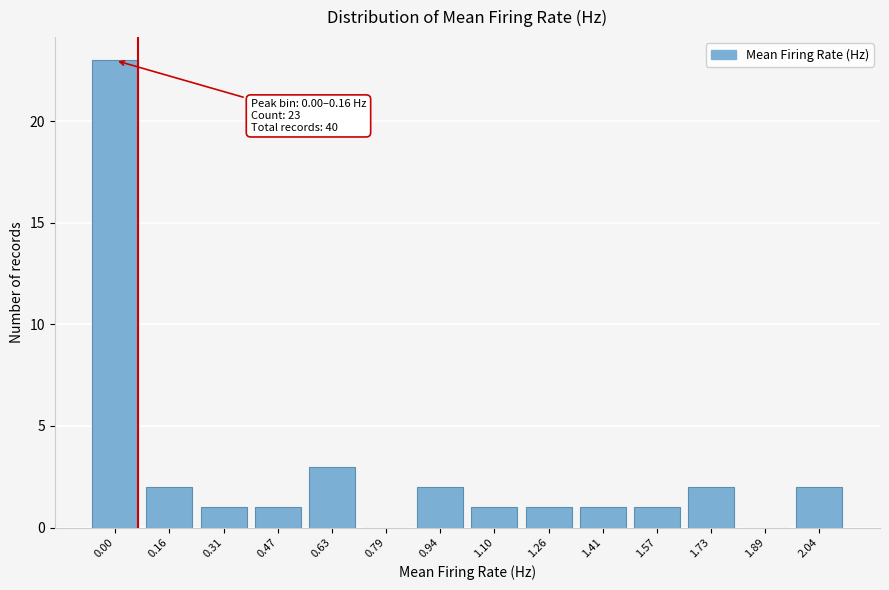

Reading left to right, list all the values displayed in this chart.

0.00=23	0.16=2	0.31=1	0.47=1	0.63=3	0.79=0	0.94=2	1.10=1	1.26=1	1.41=1	1.57=1	1.73=2	1.89=0	2.04=2